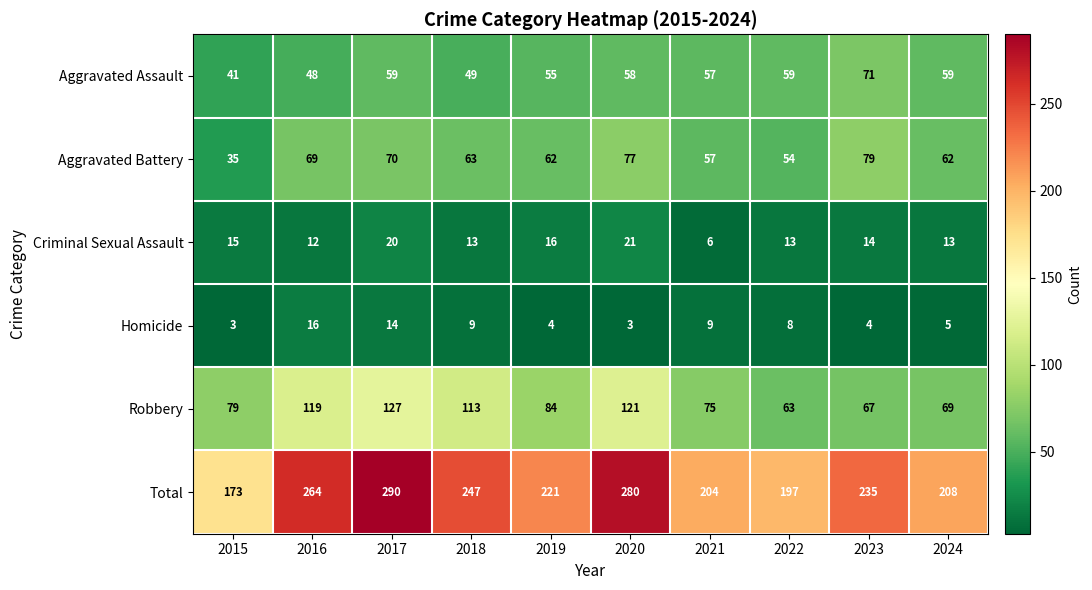

What is the difference between the maximum and minimum values in the Criminal Sexual Assault series?

15